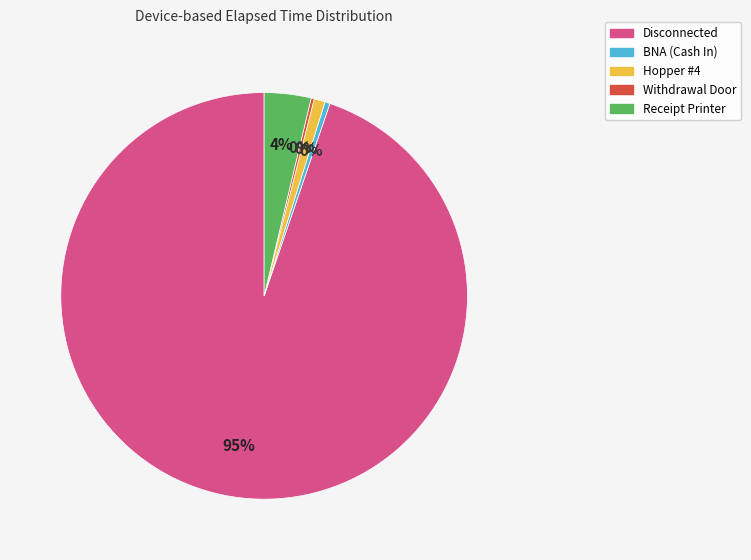

What percentage do Hopper #4 and Receipt Printer together represent?

4.6%